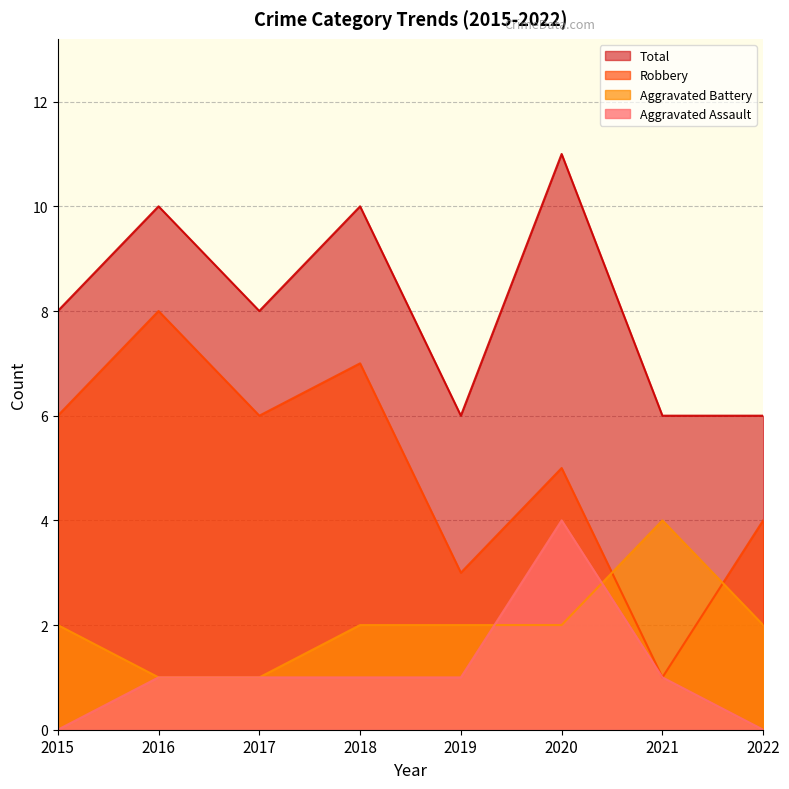

True or false: Aggravated Assault and Robbery cross at least once.

False